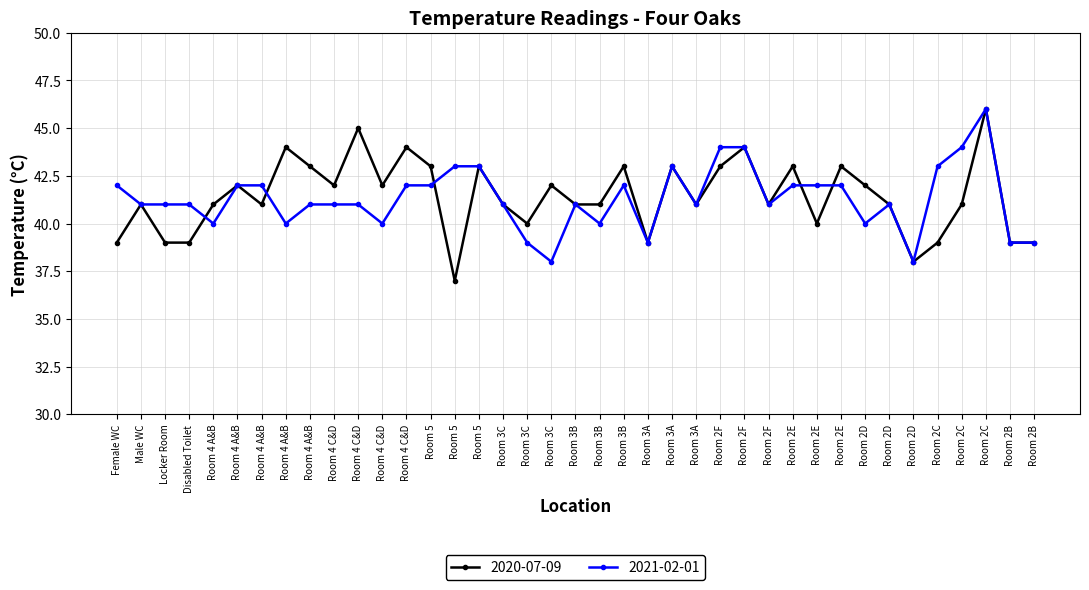

Does the chart have visible grid lines?

Yes